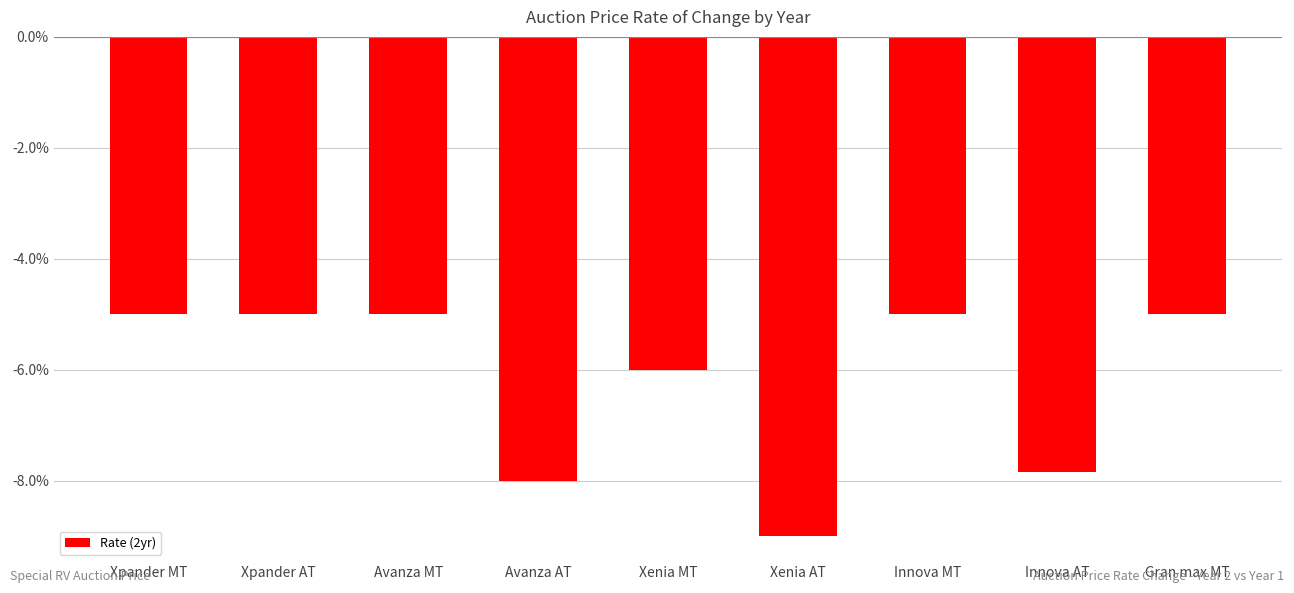

Are the bars horizontal?

No